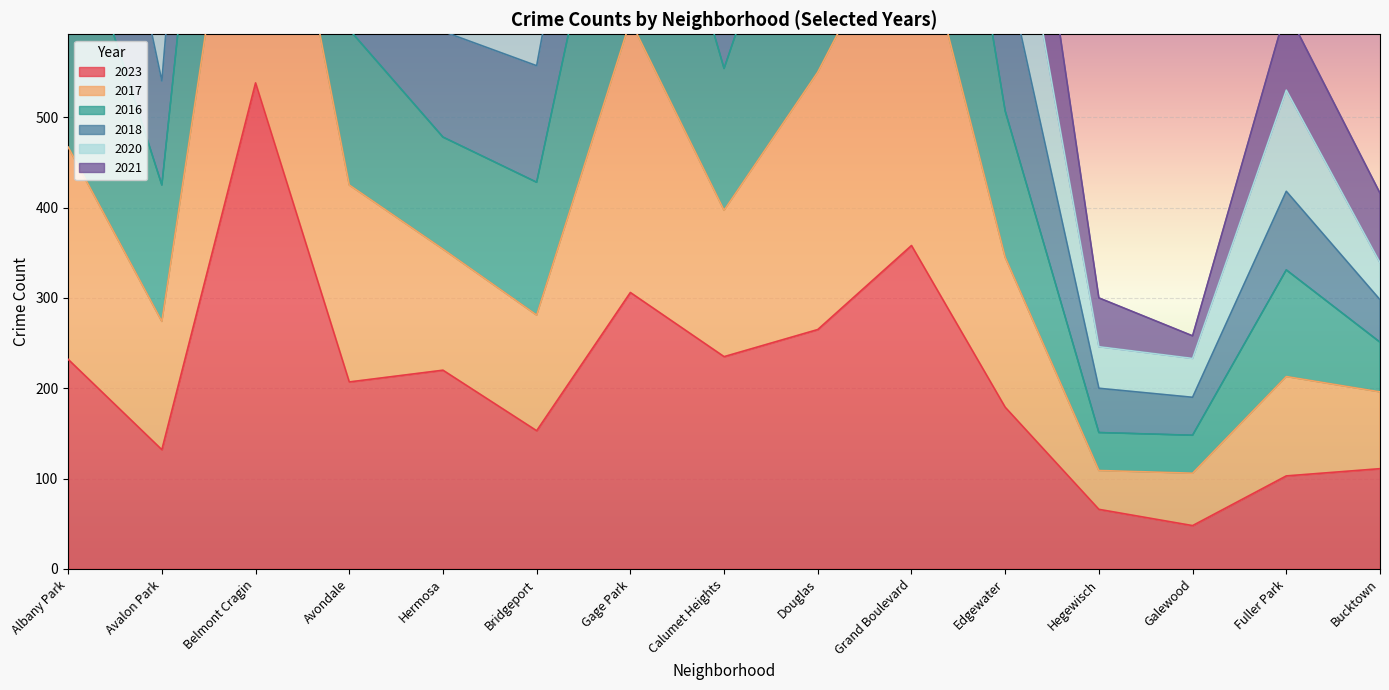

Which series changed the most between Avalon Park and Douglas?

2020